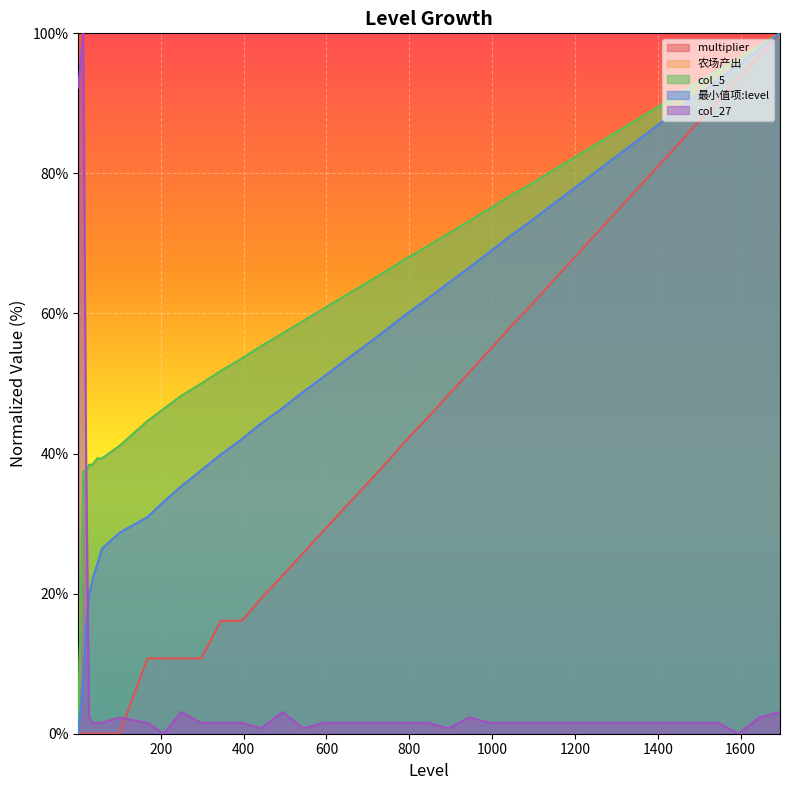

Does the chart display data point markers on the line(s)?

No